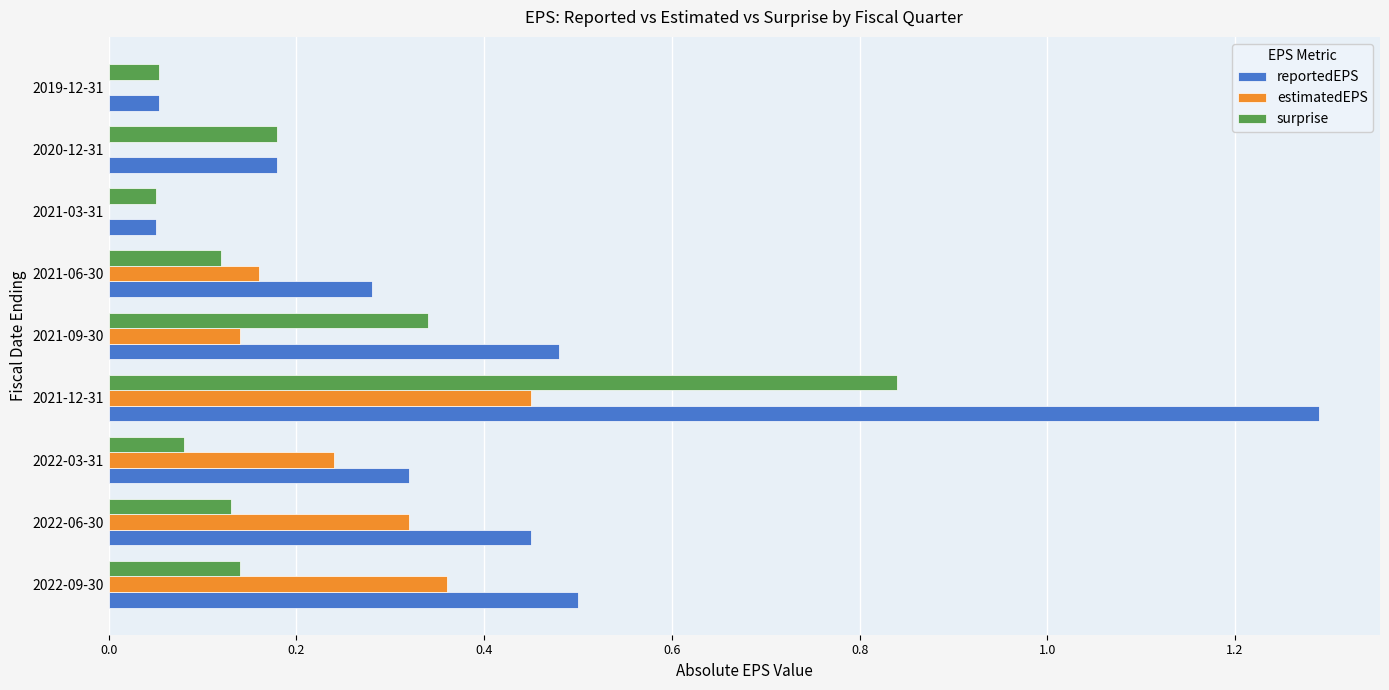

What is the sum of all reportedEPS values?

3.6